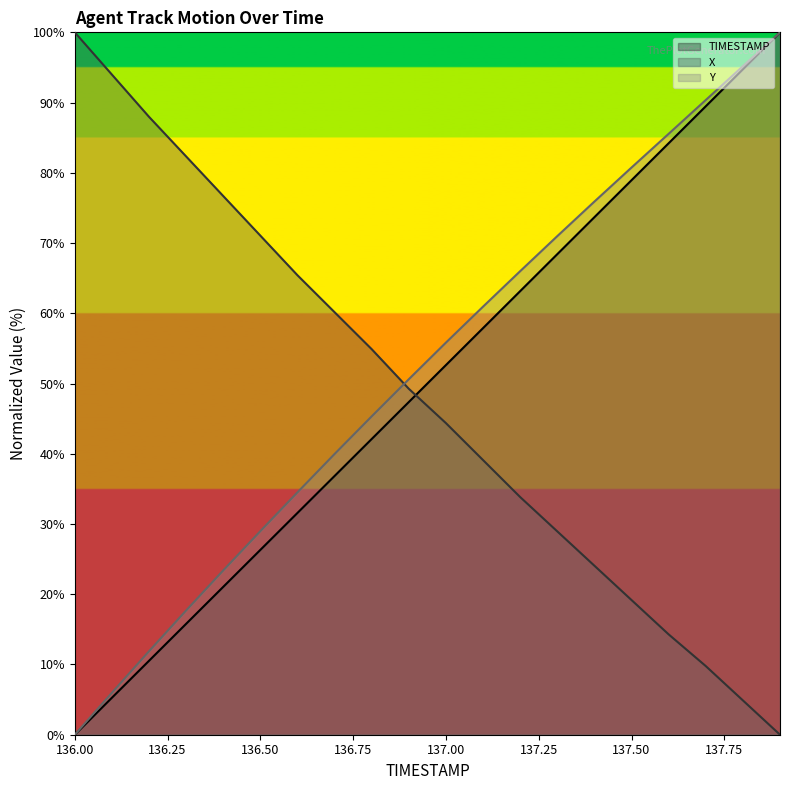

What is the total value across all series at 137.00?

152.8